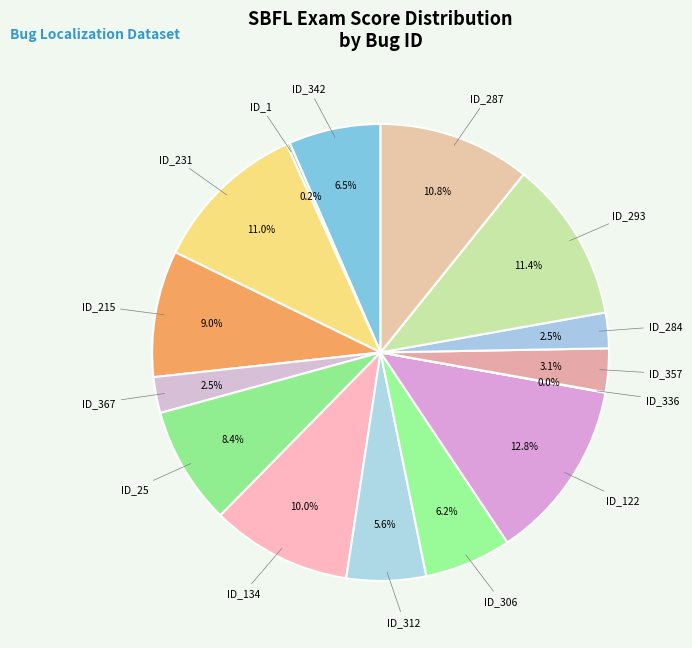

Rank the categories by value from highest to lowest.

ID_122, ID_293, ID_231, ID_287, ID_134, ID_215, ID_25, ID_342, ID_306, ID_312, ID_357, ID_367, ID_284, ID_1, ID_336